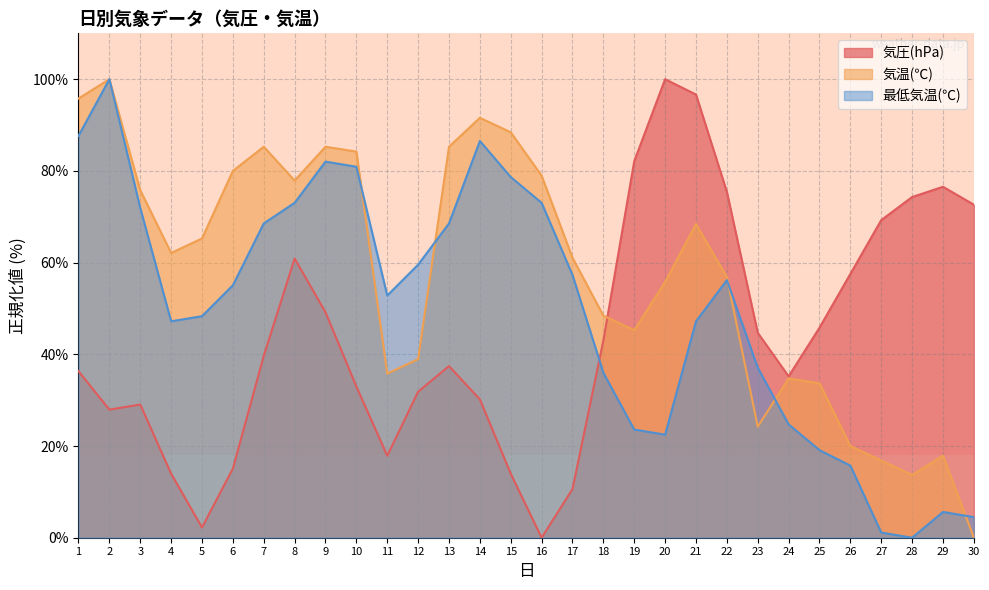

Which series has the largest total across all categories?

気温(℃)